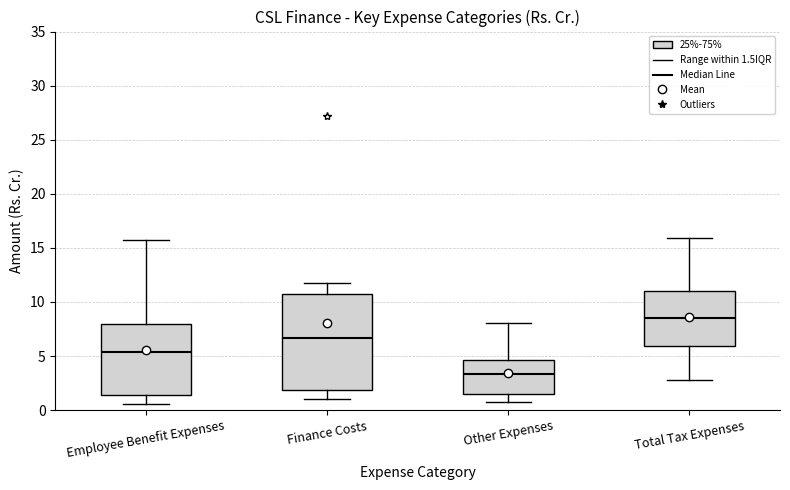

Which box is the tallest, from its lower edge to its upper edge?

Finance Costs